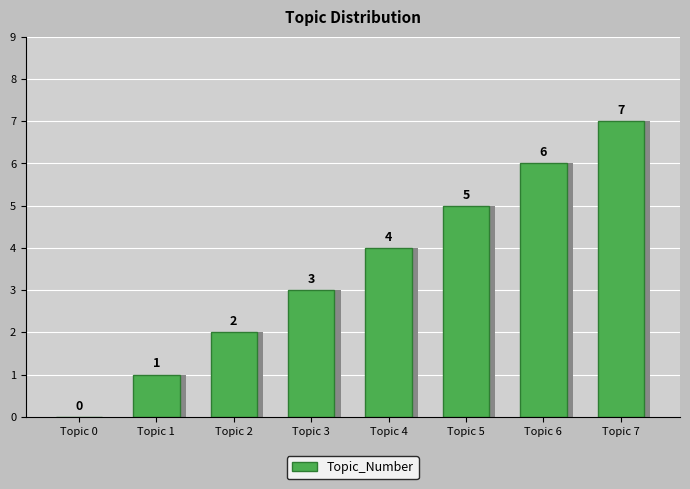

Is it true that the value at Topic 6 is 2?

False